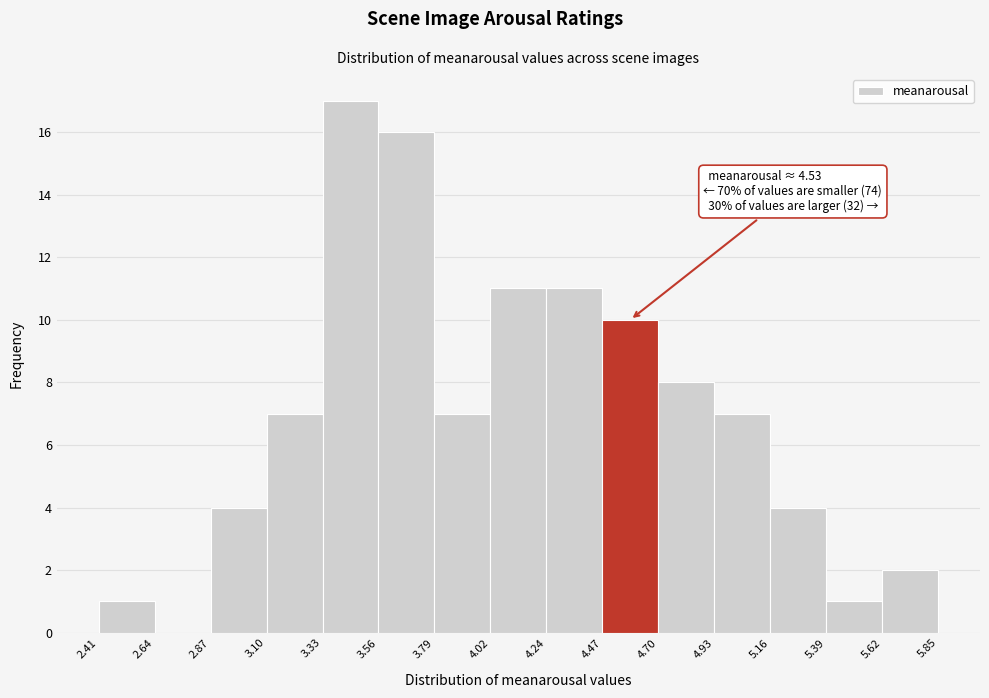

Which range on the x-axis has the tallest bar?

3.33 to 3.56